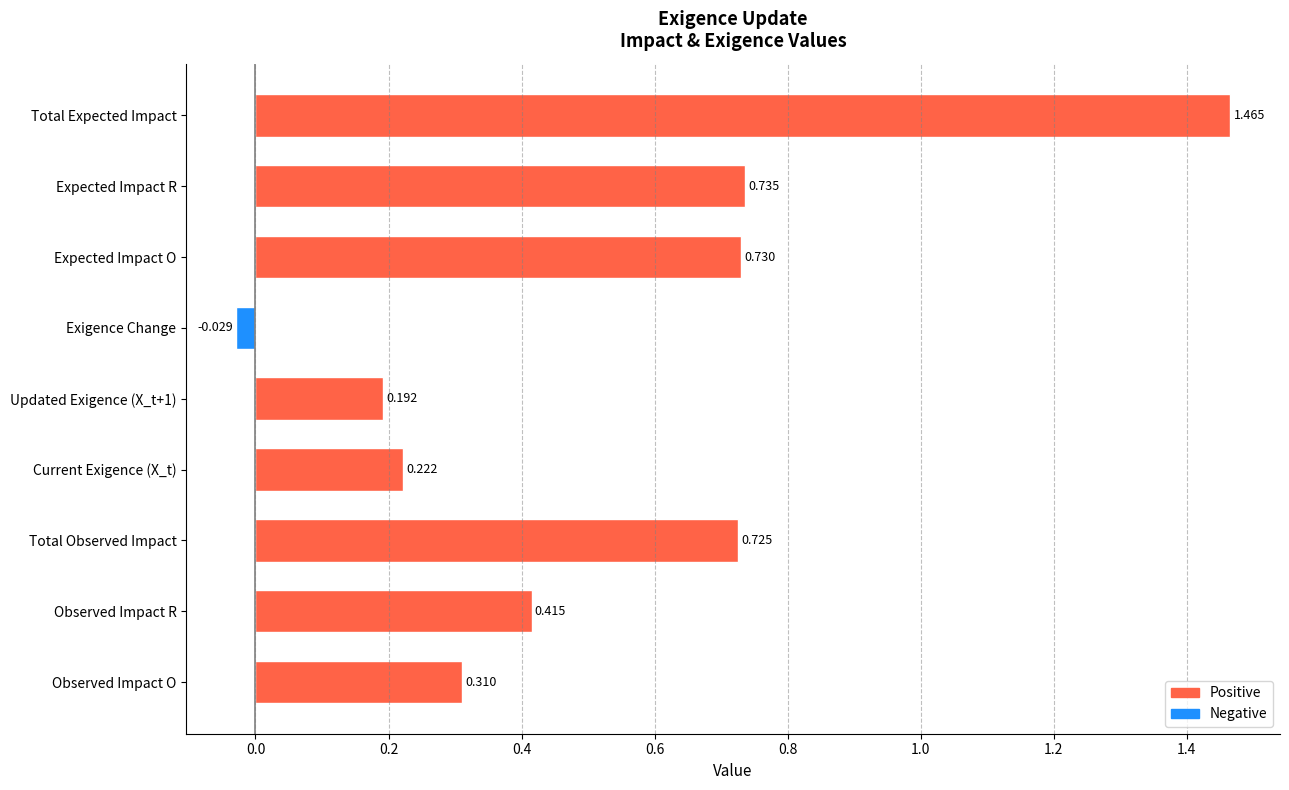

What is the change in value from Observed Impact O to Current Exigence (X_t)?

-0.1